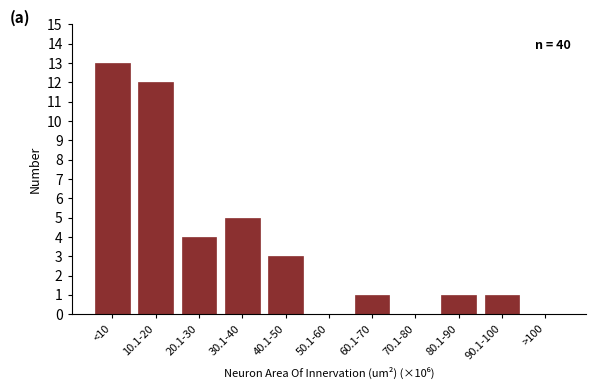

What is the sum of all values?

40